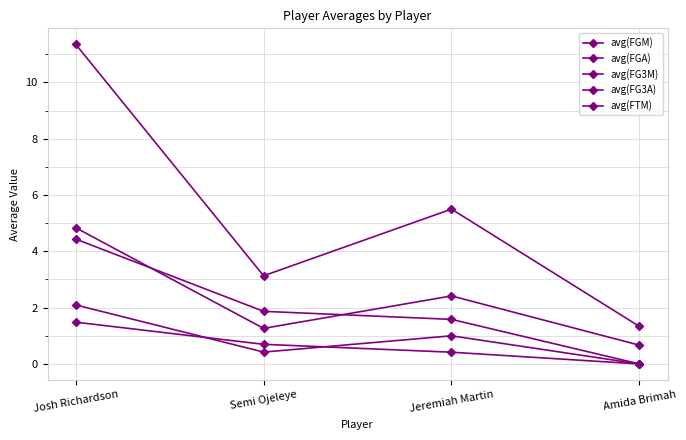

Is this an area chart (filled region under the line)?

No